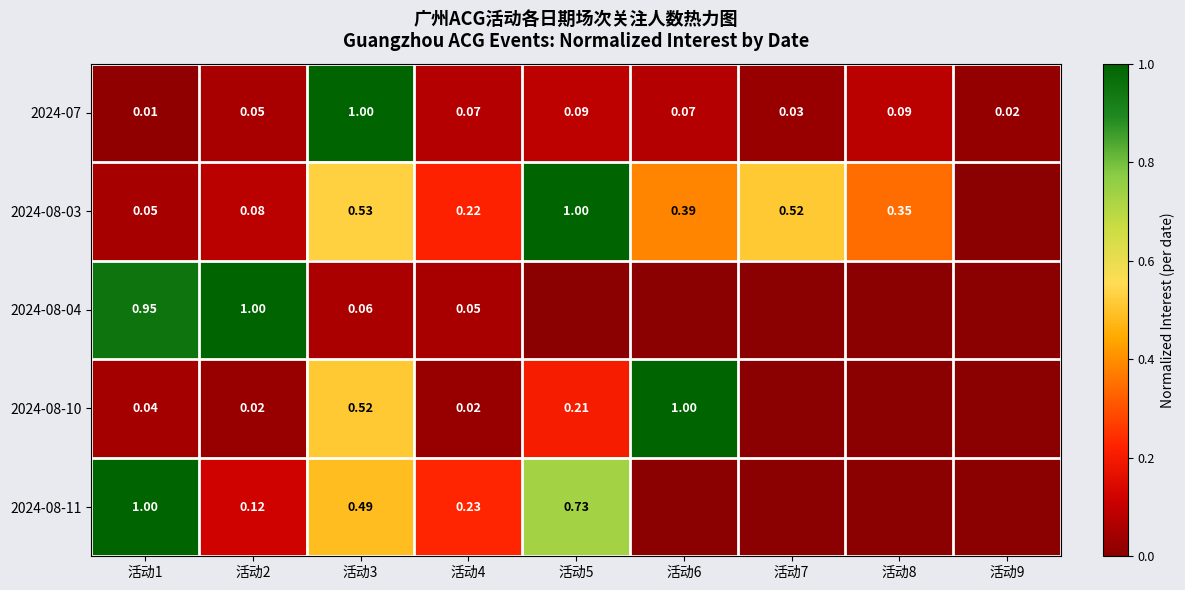

Where is 2024-08-11 nearest to the value 0?

活动6